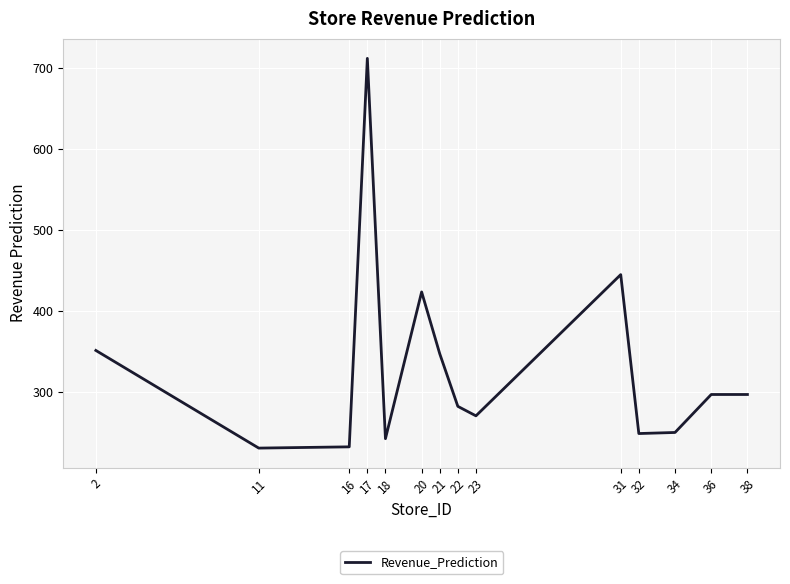

What is the maximum value shown in the chart?

711.7